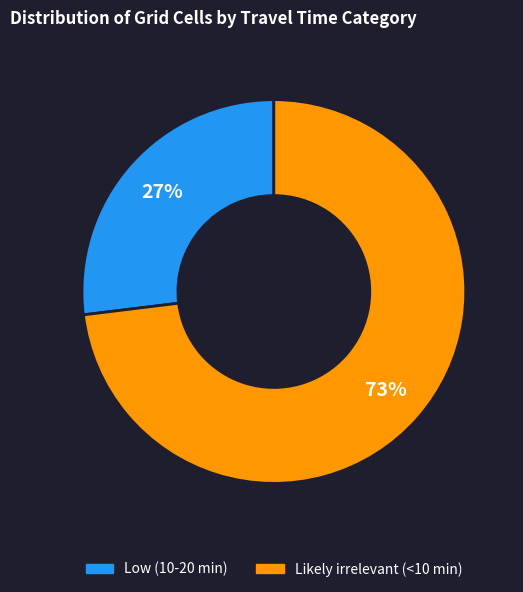

Count the number of slices in the pie.

2